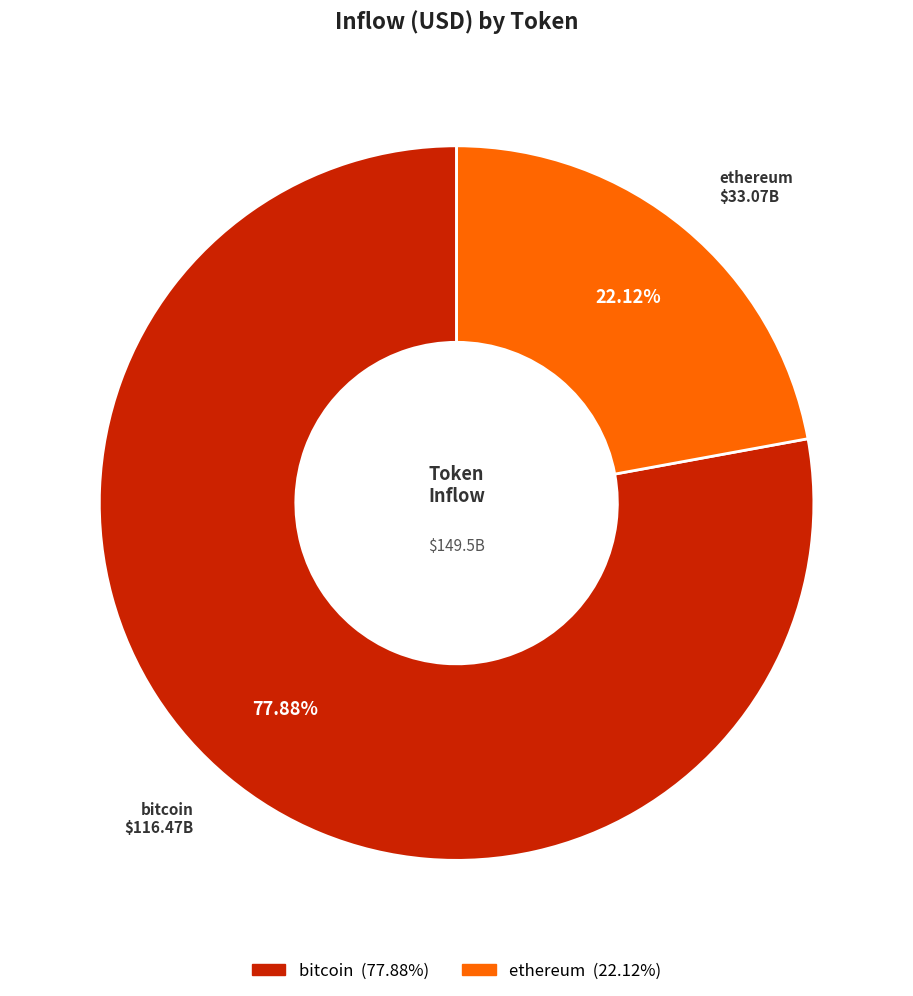

Is there a majority slice in this chart?

Yes